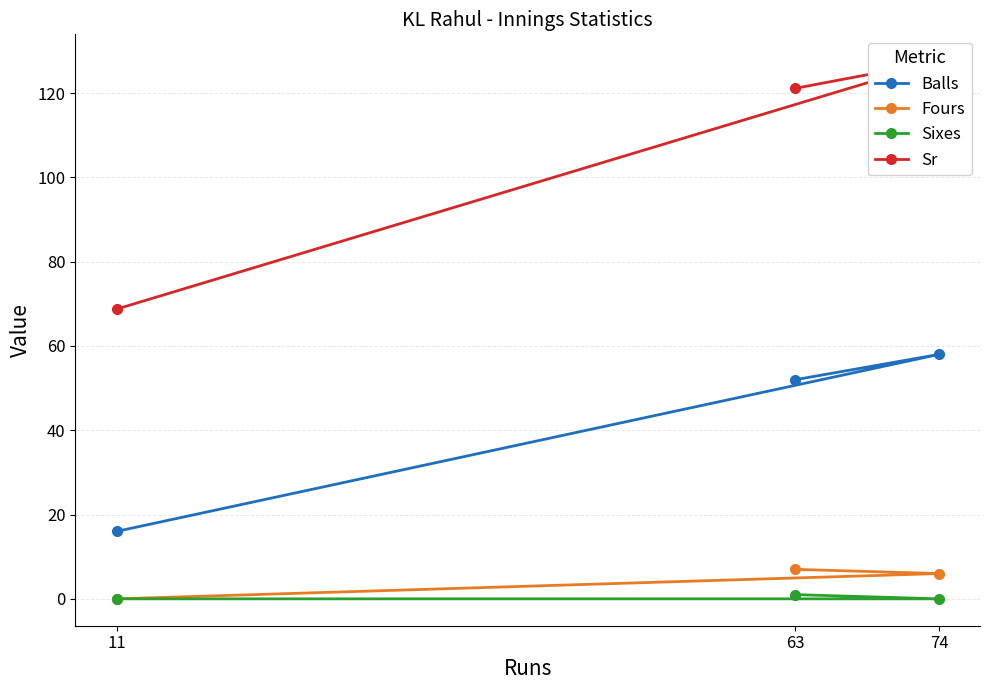

Is the value of Balls at 74 greater than the value of Fours at 11?

Yes